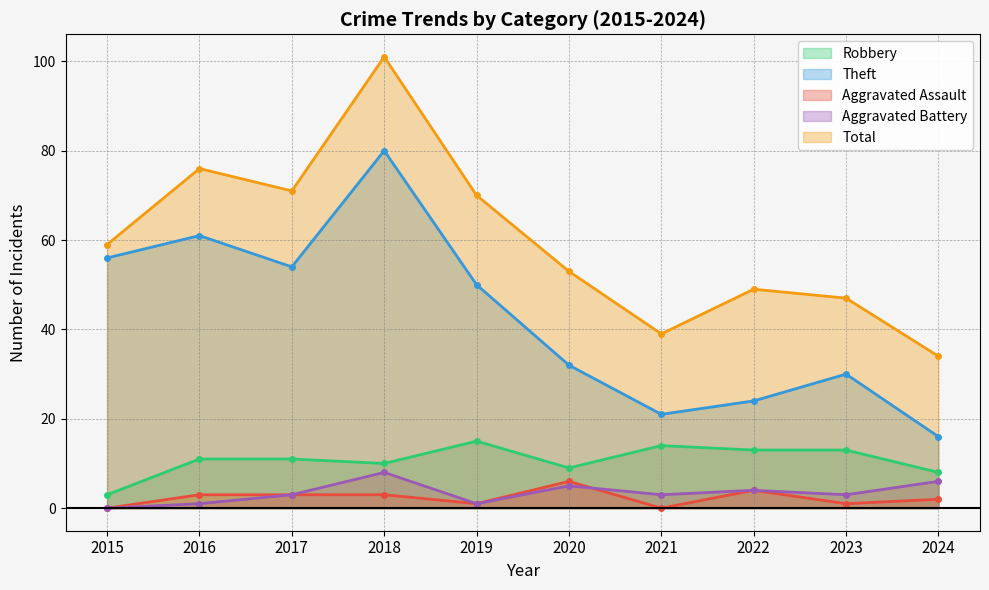

What is the average value of the Aggravated Assault series?

2